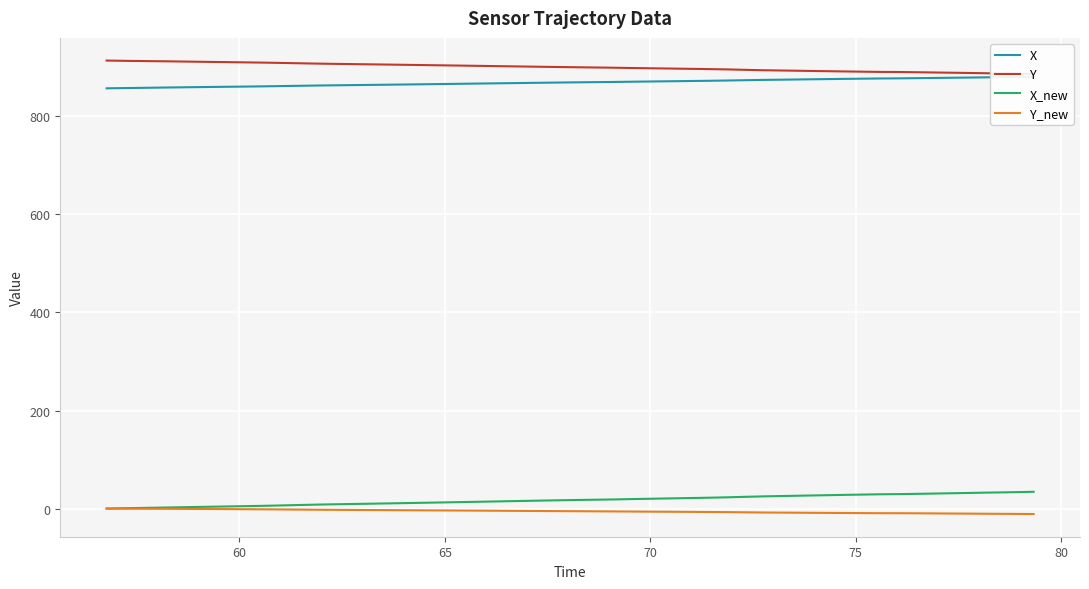

What is the maximum value for X_new?

34.2